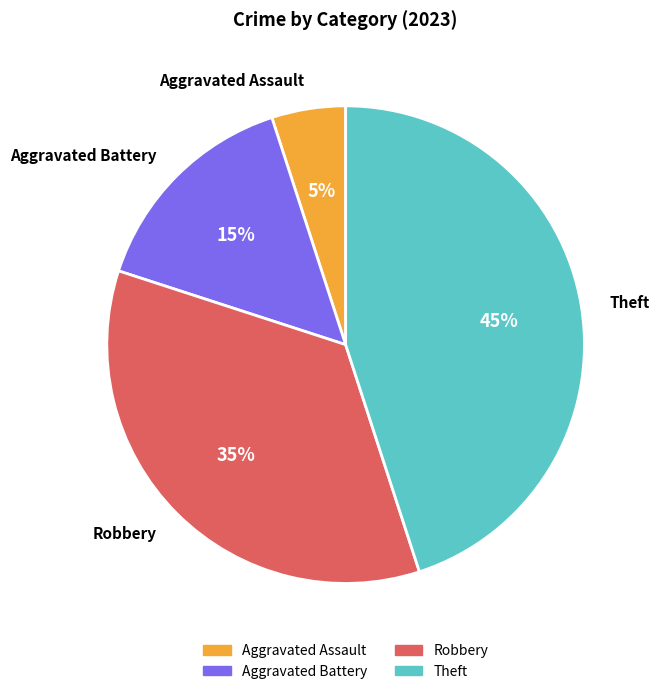

Rank the categories by value from lowest to highest.

Aggravated Assault, Aggravated Battery, Robbery, Theft